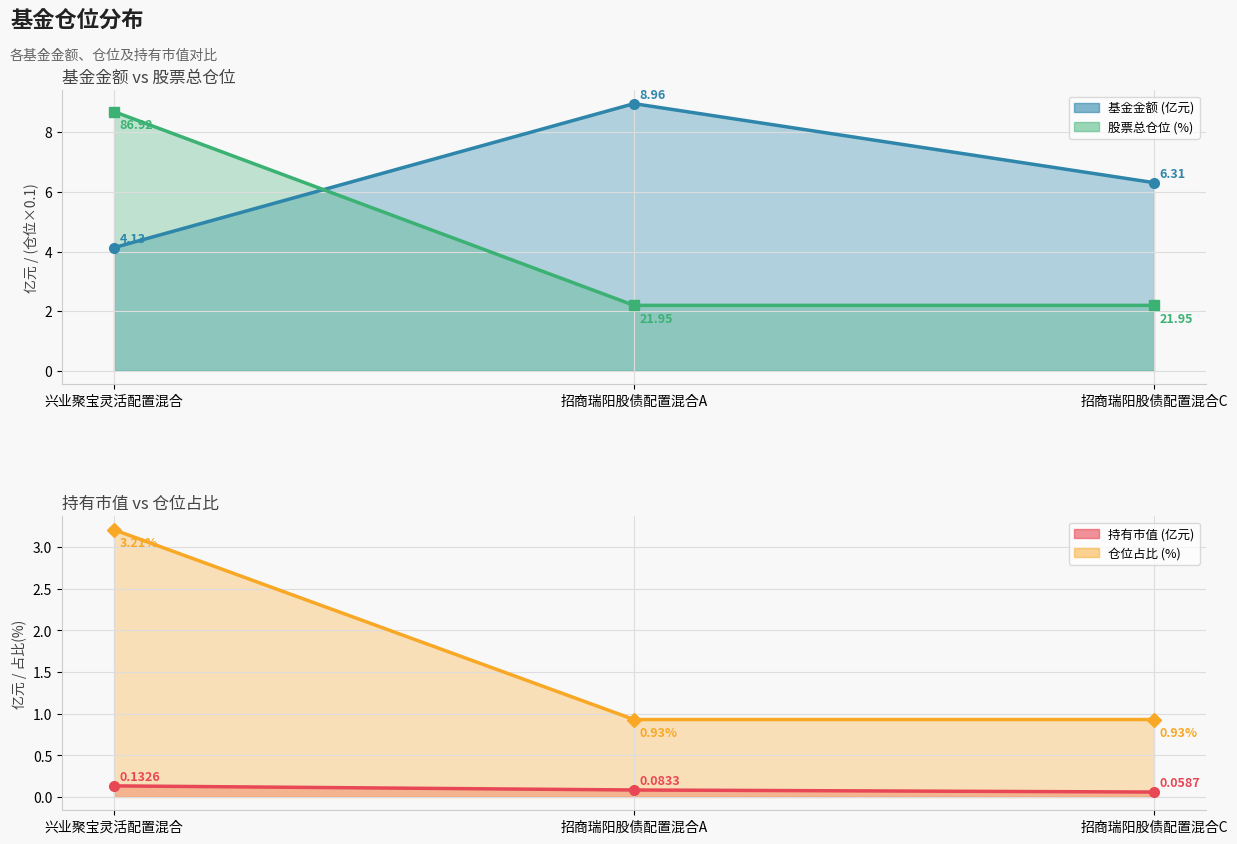

What position from the left is 招商瑞阳股债配置混合C?

3